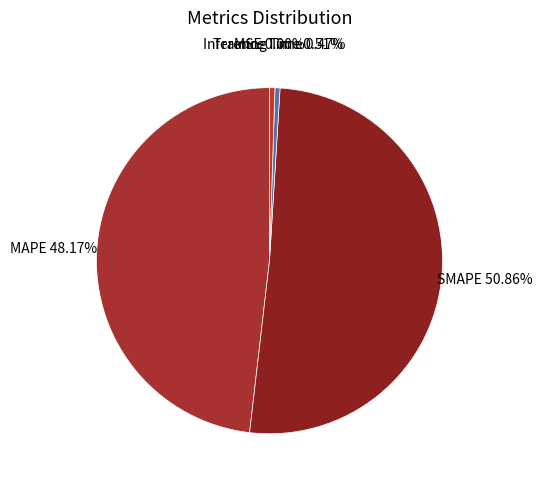

What percentage is the MAPE slice, to the nearest percent?

48%